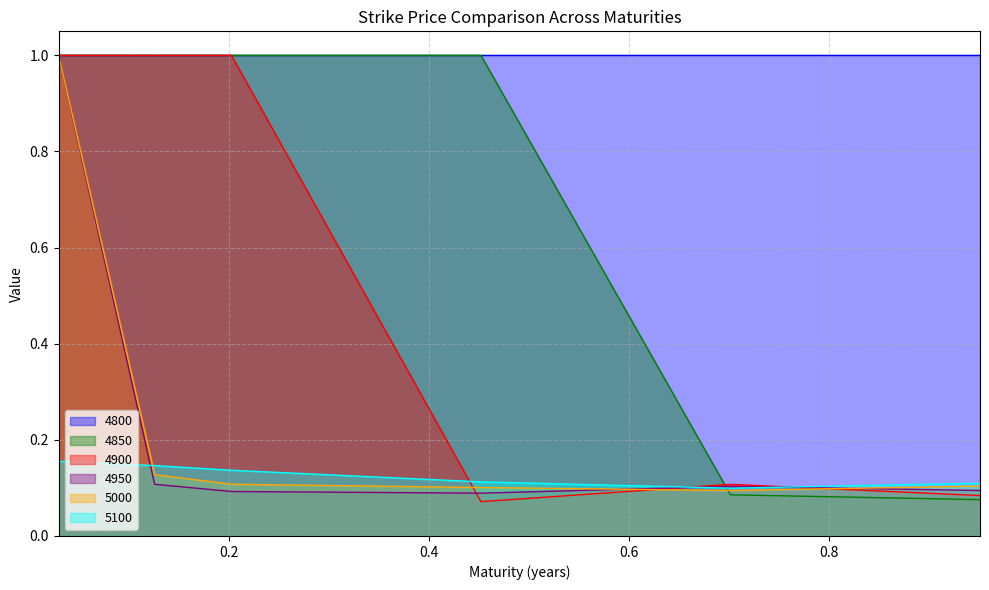

What is the maximum value for 4950?

1.0